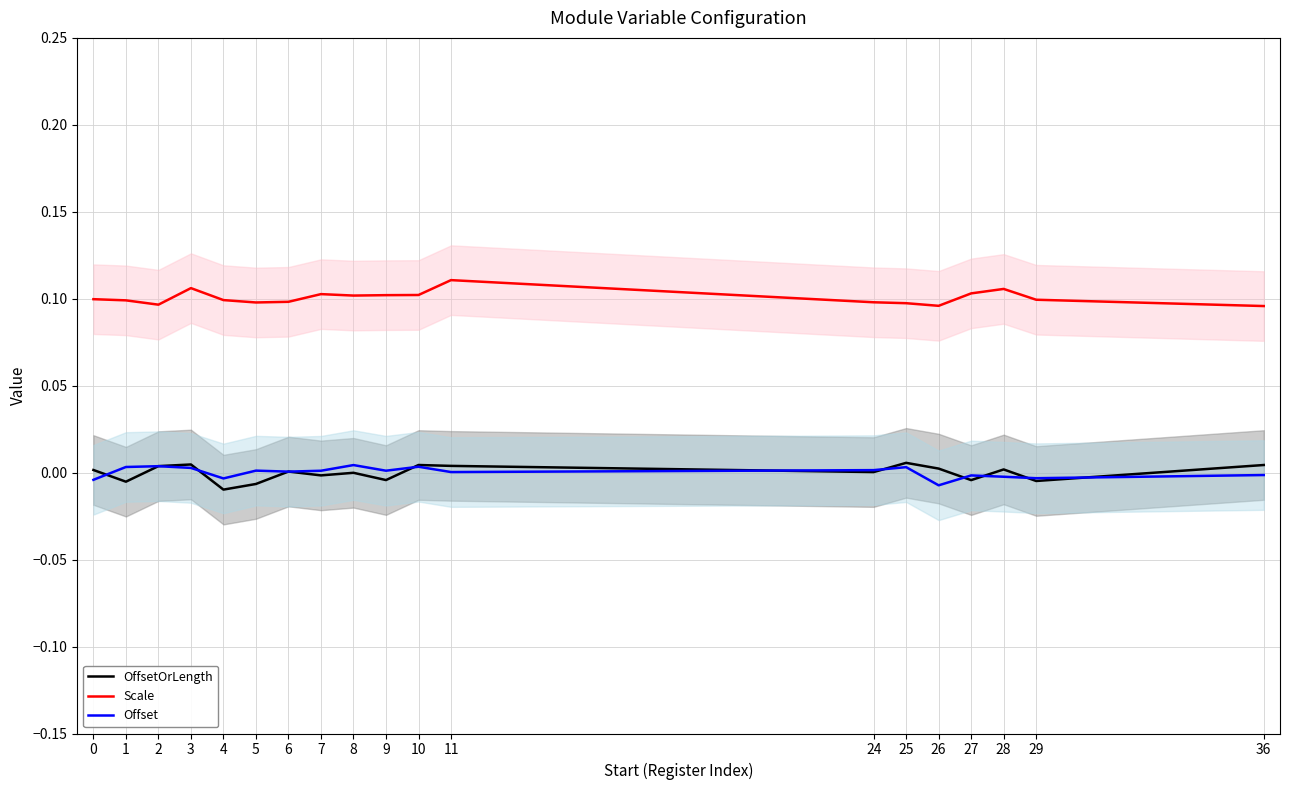

True or false: OffsetOrLength has a value of -0.0 at 9.

True